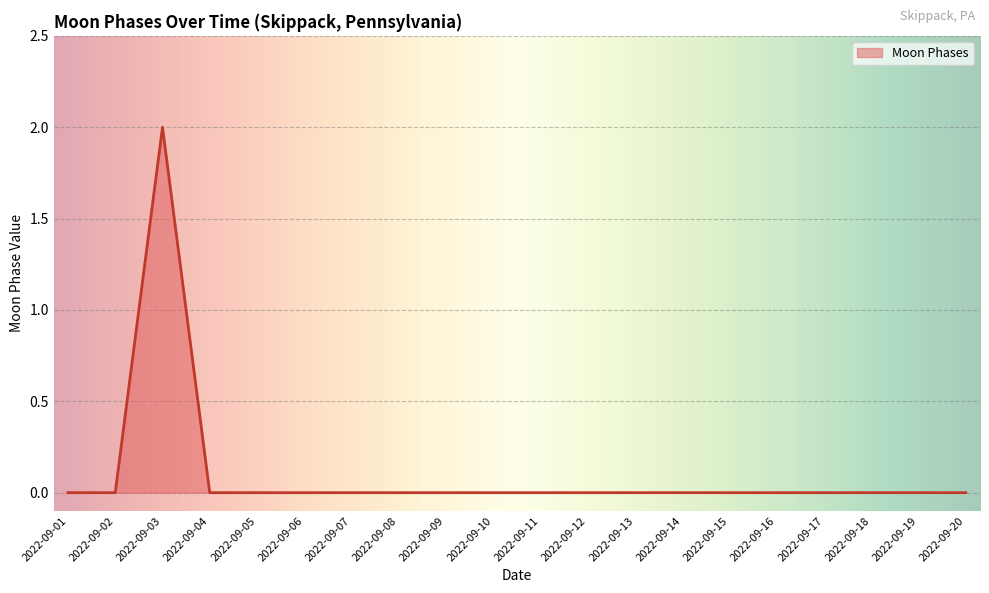

How many lines are shown in the chart?

1